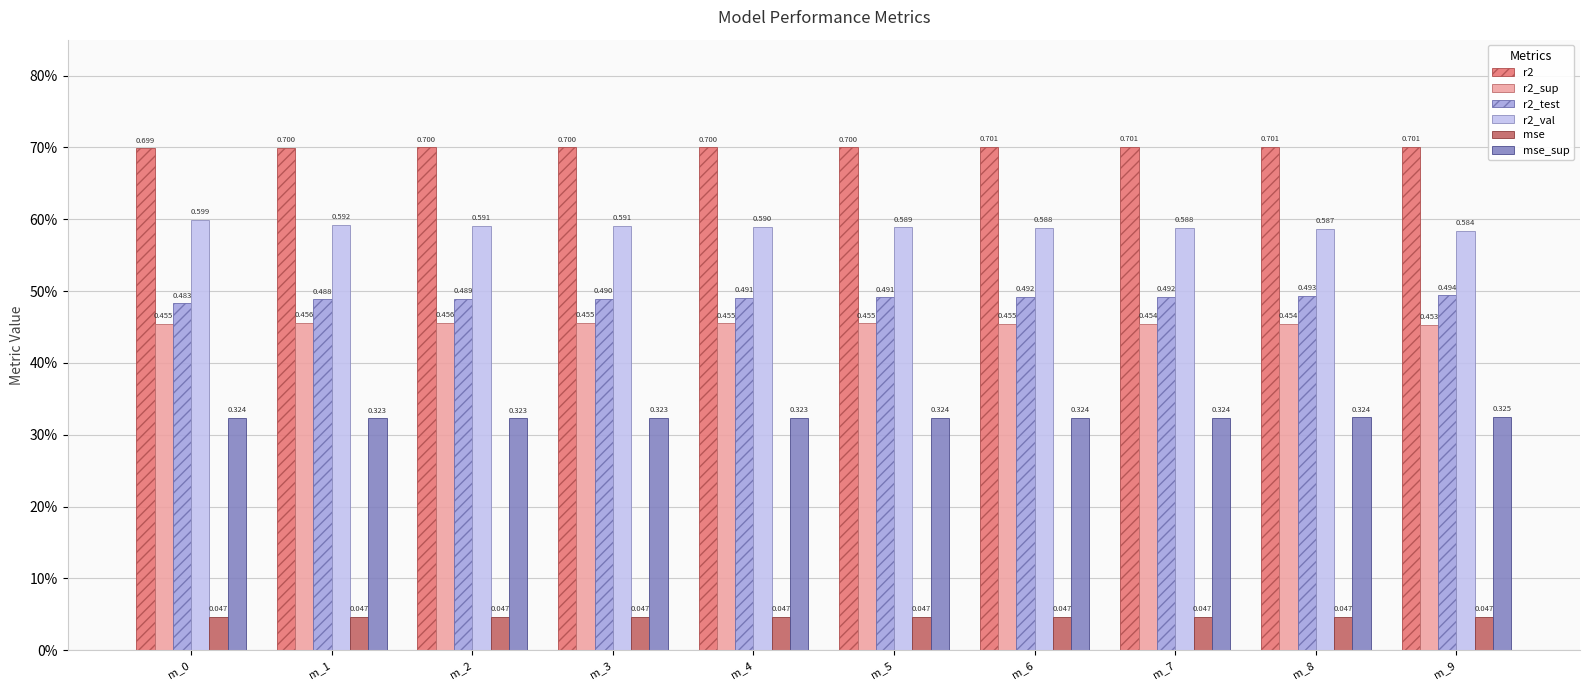

Reading right to left, extract all data points from this chart.

r2: 0.7	0.7	0.7	0.7	0.7	0.7	0.7	0.7	0.7	0.7
r2_sup: 0.5	0.5	0.5	0.5	0.5	0.5	0.5	0.5	0.5	0.5
r2_test: 0.5	0.5	0.5	0.5	0.5	0.5	0.5	0.5	0.5	0.5
r2_val: 0.6	0.6	0.6	0.6	0.6	0.6	0.6	0.6	0.6	0.6
mse: 0.0	0.0	0.0	0.0	0.0	0.0	0.0	0.0	0.0	0.0
mse_sup: 0.3	0.3	0.3	0.3	0.3	0.3	0.3	0.3	0.3	0.3